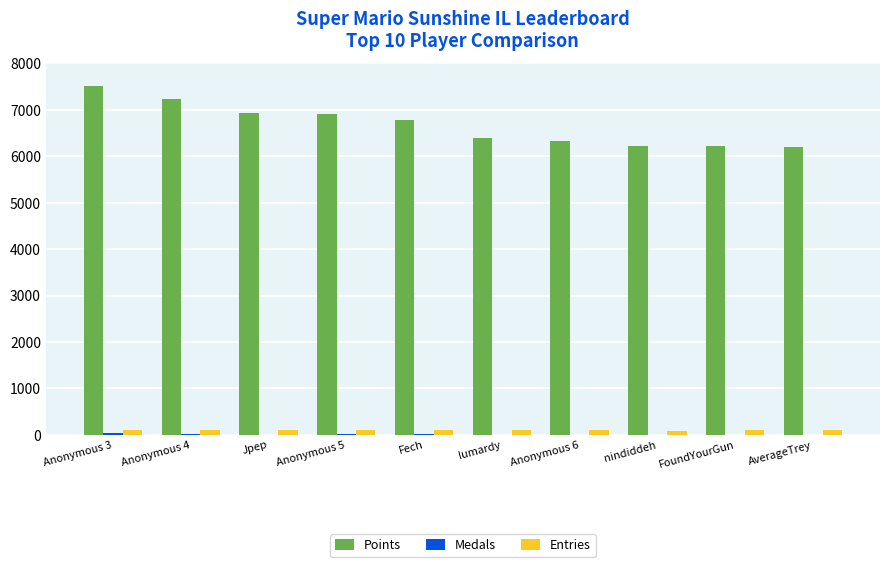

Is it true that Entries equals 114 at Anonymous 3?

True